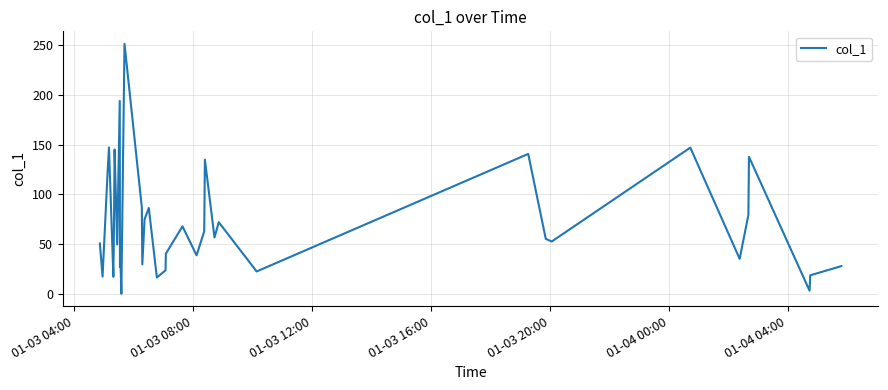

What is the greatest value displayed?

251.1